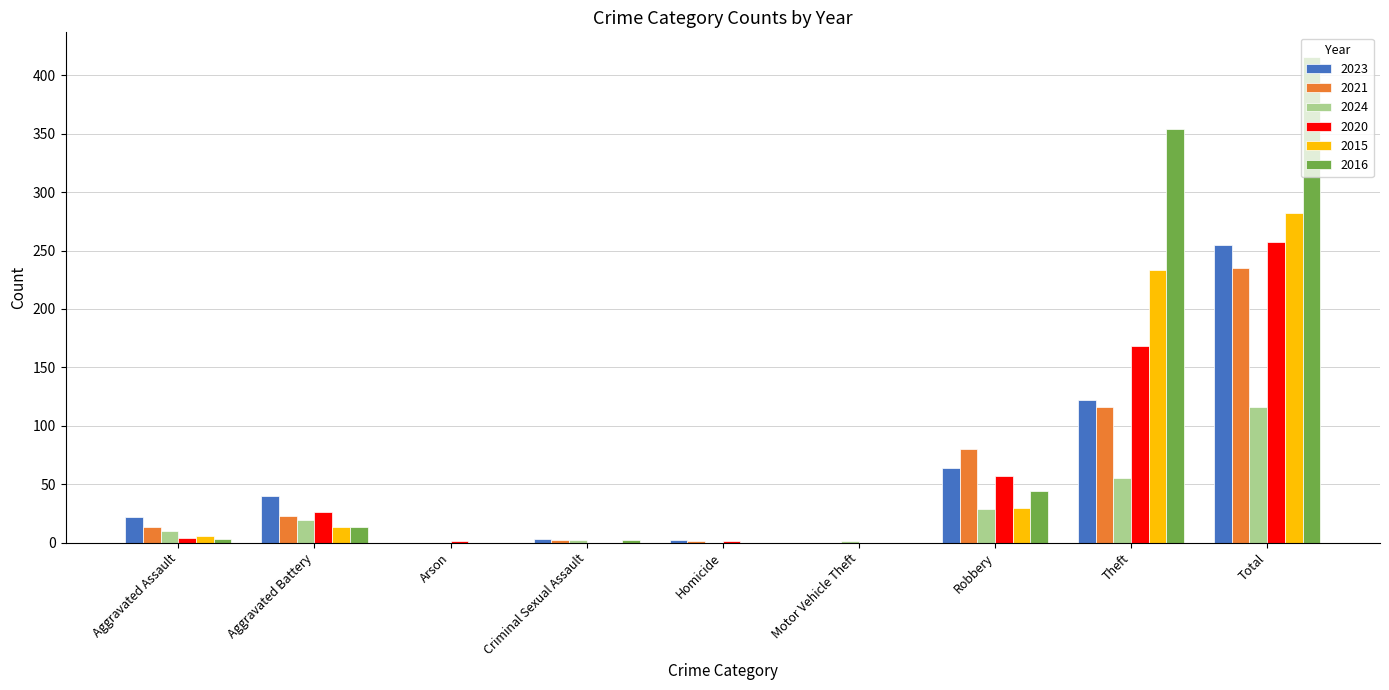

How many series are shown in this chart?

6